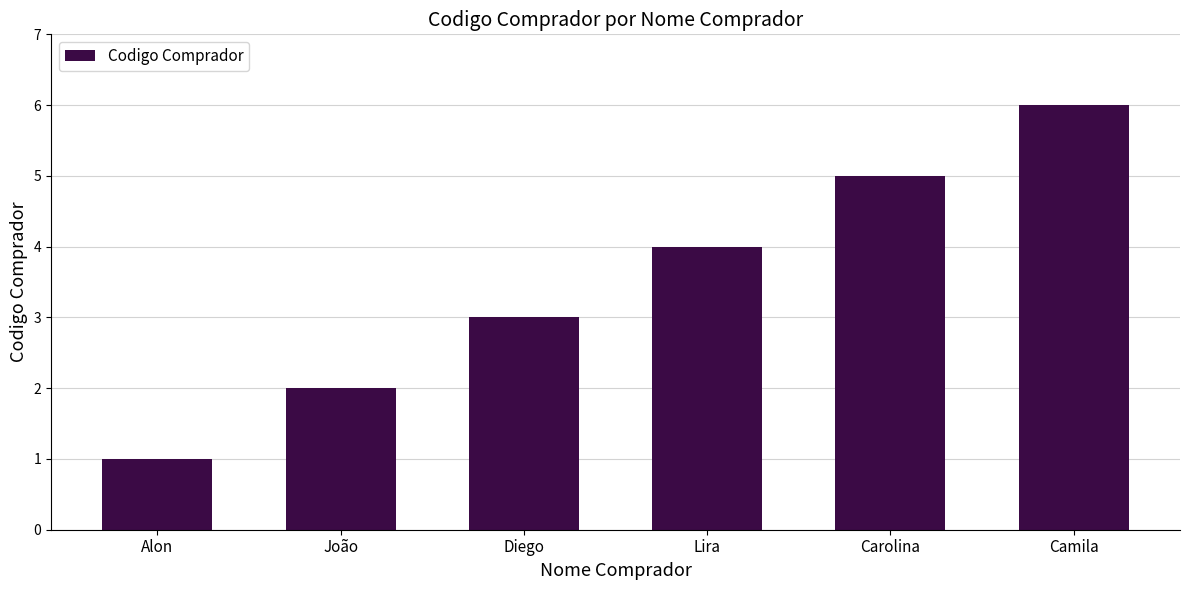

What is the ratio of the value at Lira to the value at Alon?

4.0